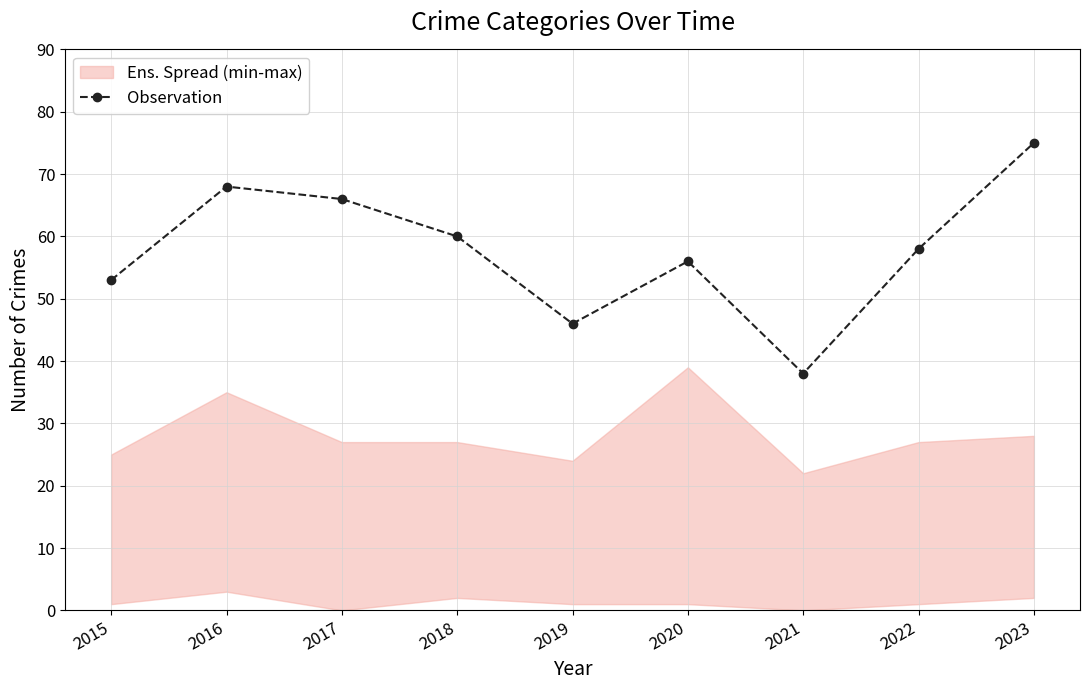

List the labels in order of value, smallest first.

2021, 2019, 2015, 2020, 2022, 2018, 2017, 2016, 2023